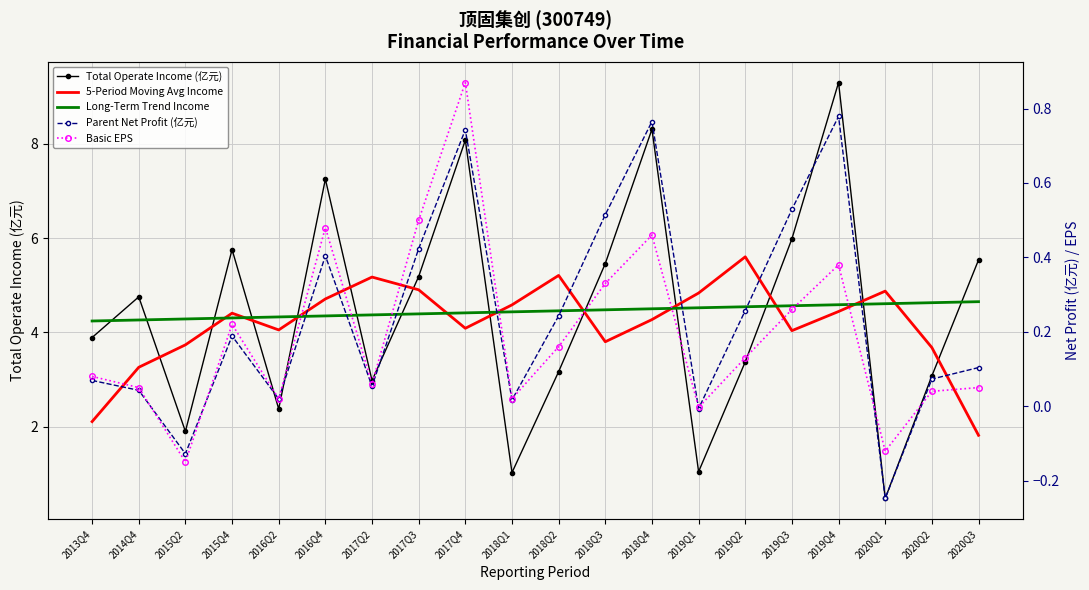

At 2015Q4, list the series in order from smallest to largest.

Parent Net Profit (亿元), Basic EPS, Long-Term Trend Income, 5-Period Moving Avg Income, Total Operate Income (亿元)